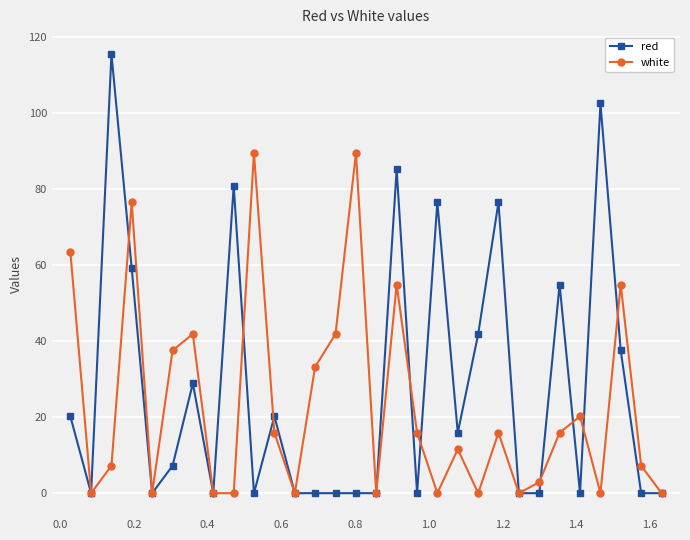

Does the chart have visible grid lines?

Yes